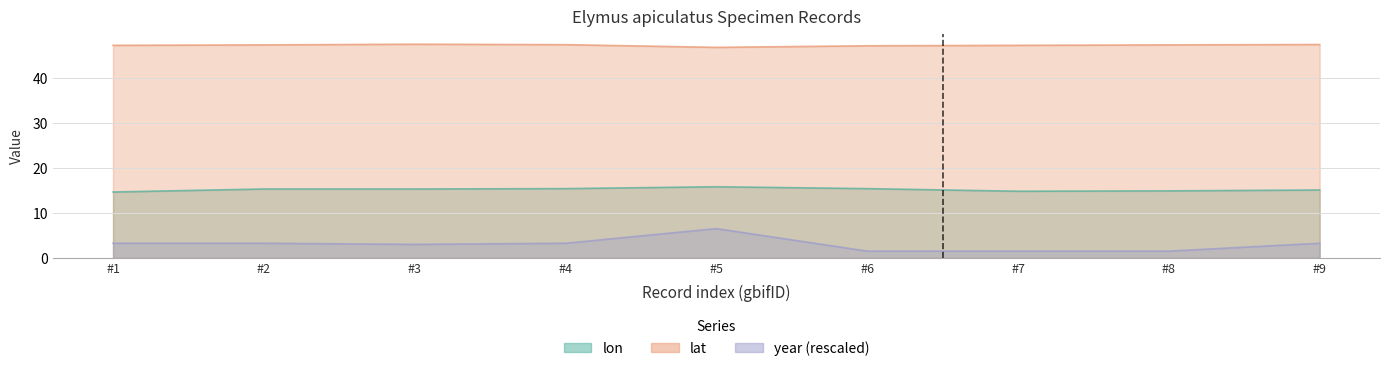

How many interior local valleys does the lat series have?

1